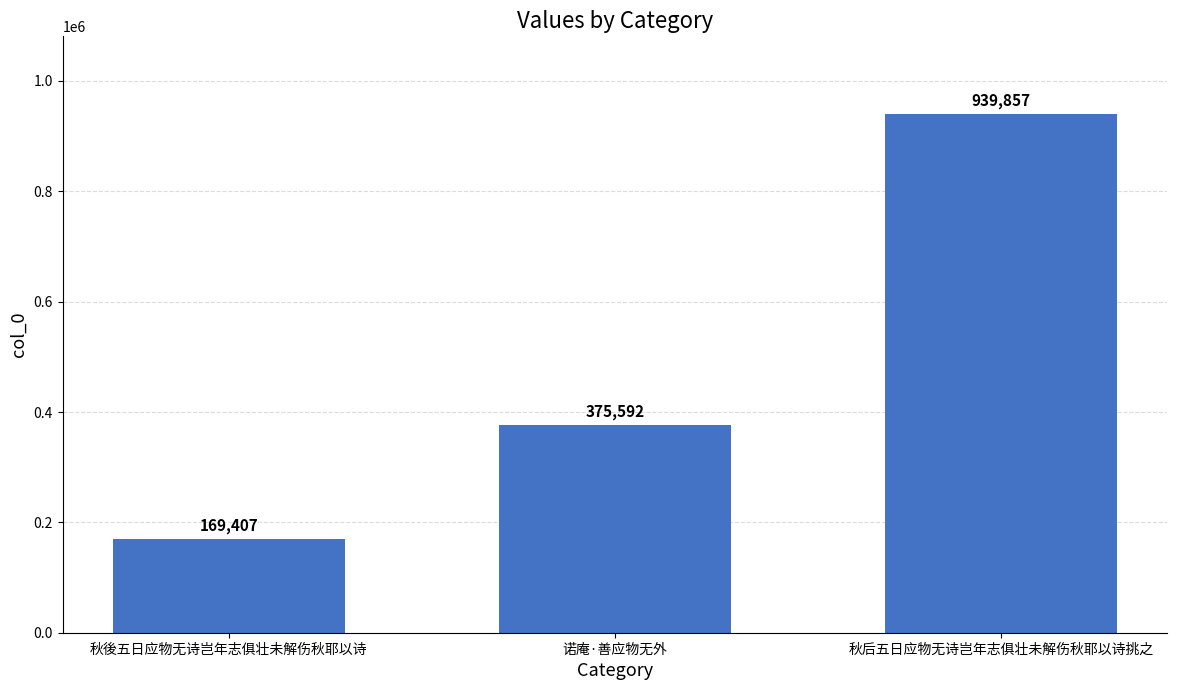

Are the bars horizontal?

No